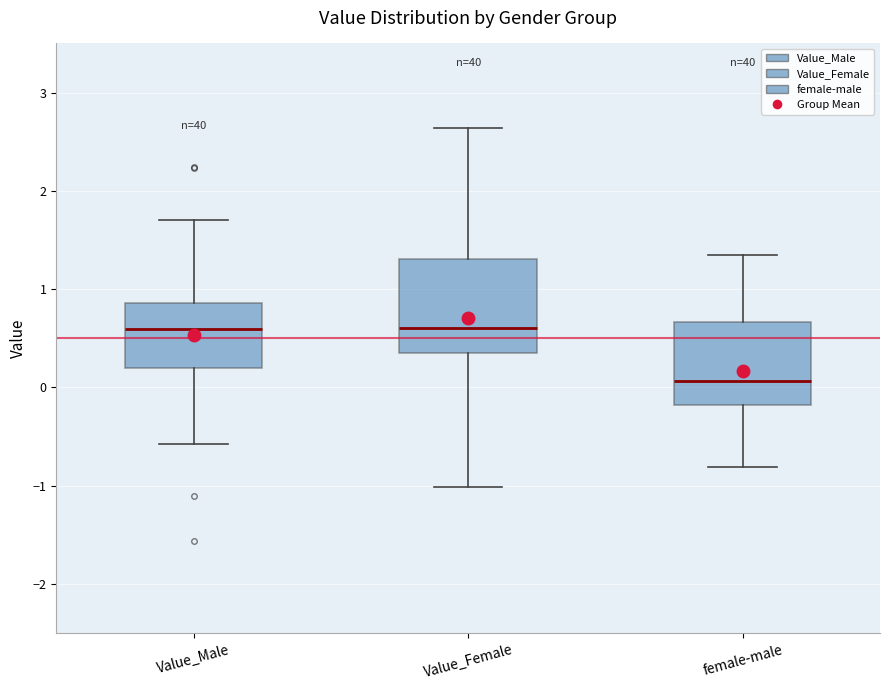

Where does the upper whisker of the box for female-male end on the y-axis? The values are not printed on the chart, so give them approximately, as read against the axis.

1.3